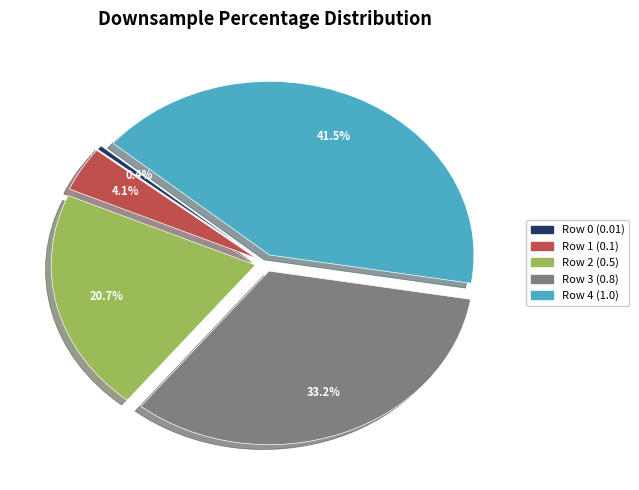

Which has a higher value, Row 0 (0.01) or Row 3 (0.8)?

Row 3 (0.8)